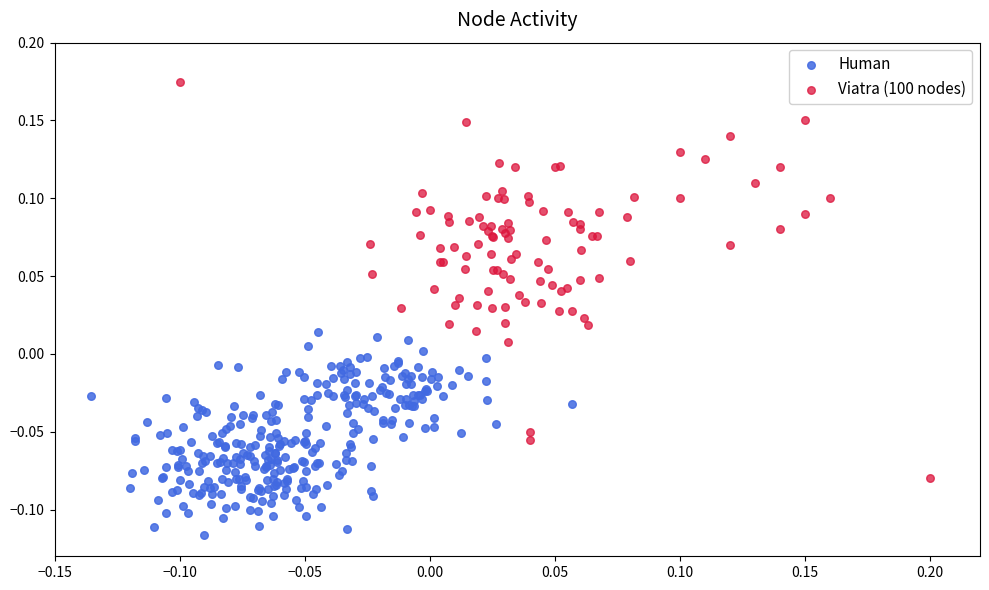

Which series has the widest spread of Y values?

Viatra (100 nodes)